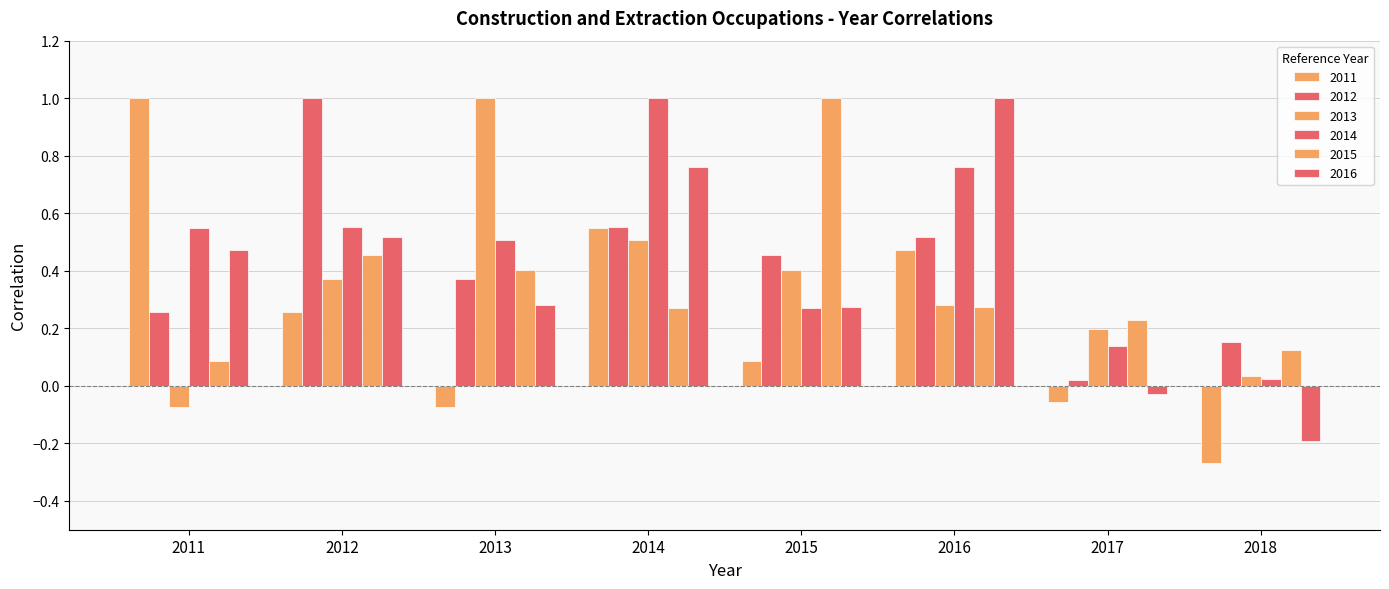

The 2015 series shows 0.5 at 2014. True or false?

False